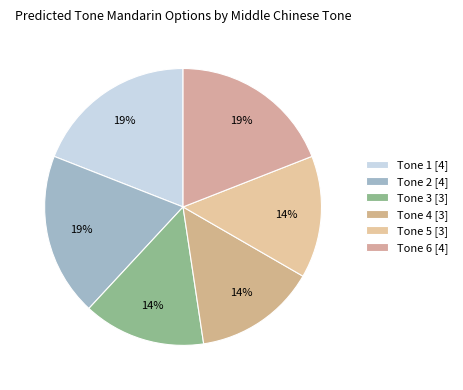

How many segments does this pie chart have?

6